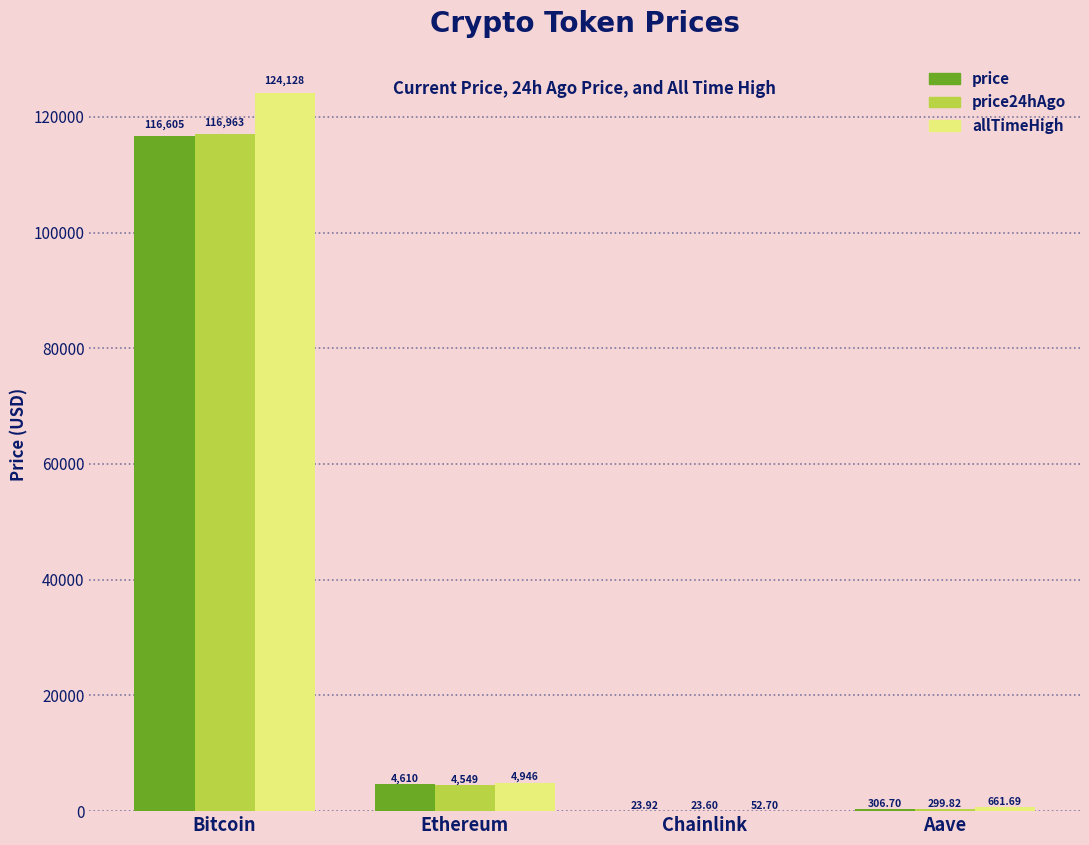

The price series shows 4610.4 at Ethereum. True or false?

True